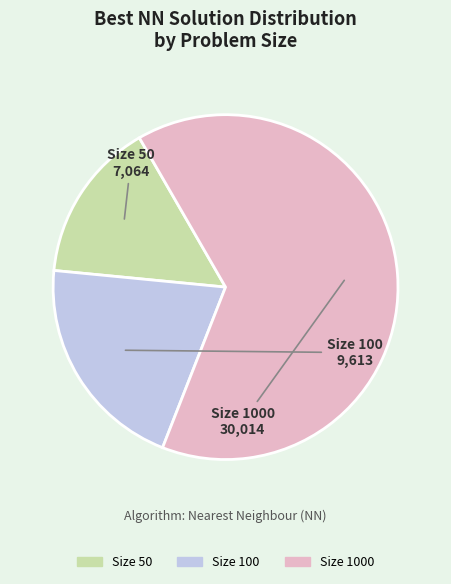

Is there any slice that represents more than half of the pie?

Yes